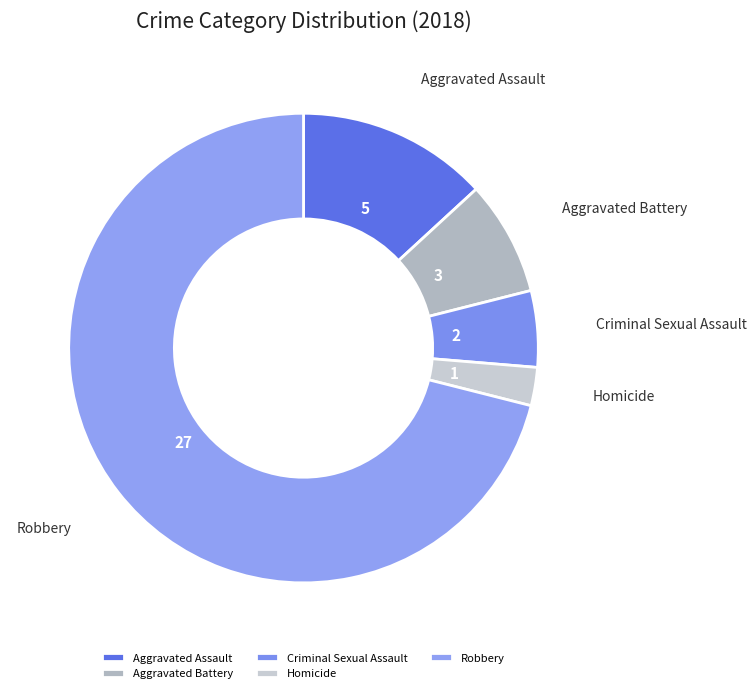

Rank the categories by value from highest to lowest.

Robbery, Aggravated Assault, Aggravated Battery, Criminal Sexual Assault, Homicide